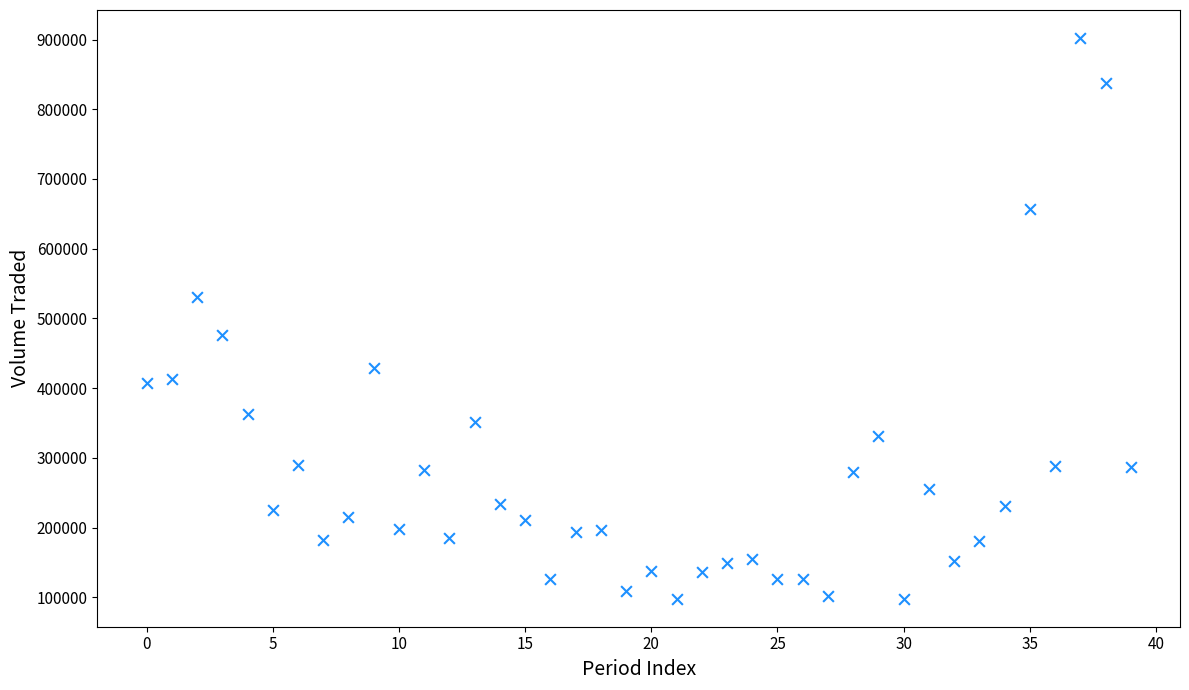

What is the range of Y values (max minus min)?

804093